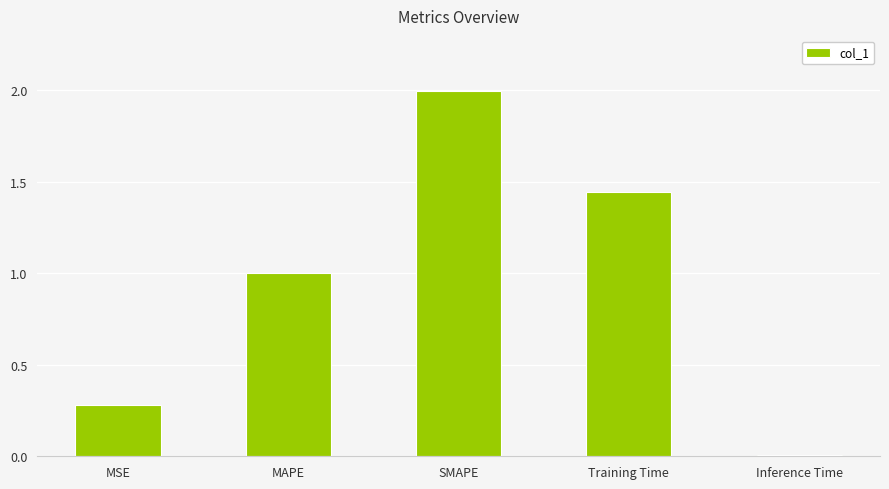

What is the label of the 3rd bar from the left?

SMAPE